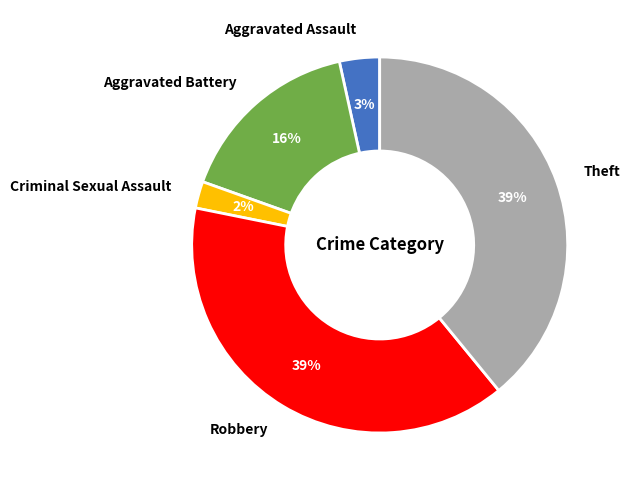

The Aggravated Assault slice represents 3% of the pie. True or false?

True